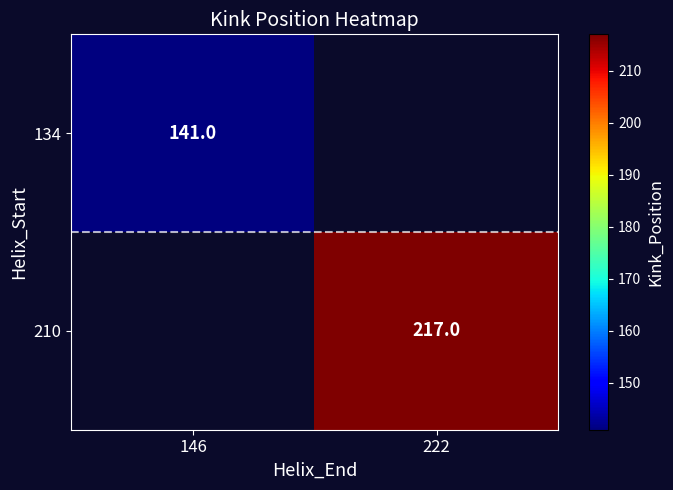

Is the value of 210 at 222 greater than the value of 134 at 146?

Yes